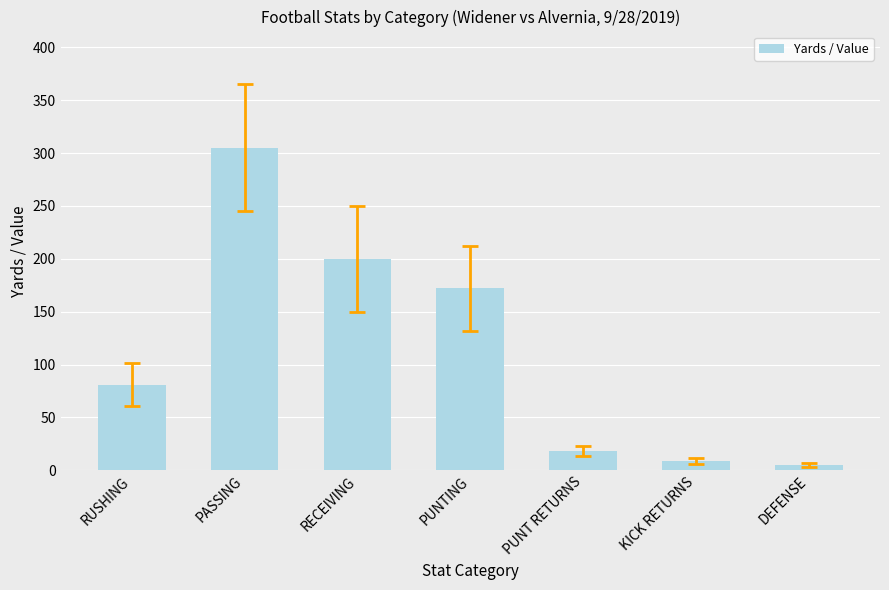

Reading right to left, list all the values displayed in this chart.

DEFENSE=5	KICK RETURNS=9	PUNT RETURNS=18	PUNTING=172	RECEIVING=200	PASSING=305	RUSHING=81